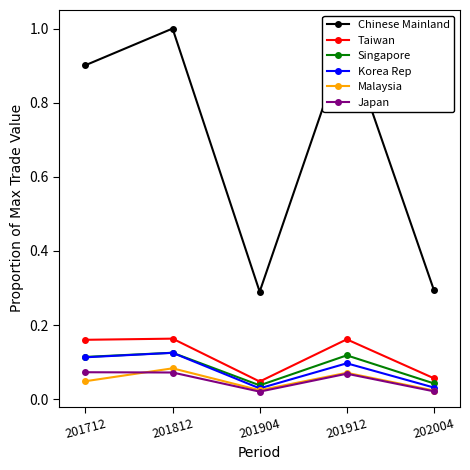

Is the value of Chinese Mainland at 201904 greater than the value of Japan at 201712?

Yes